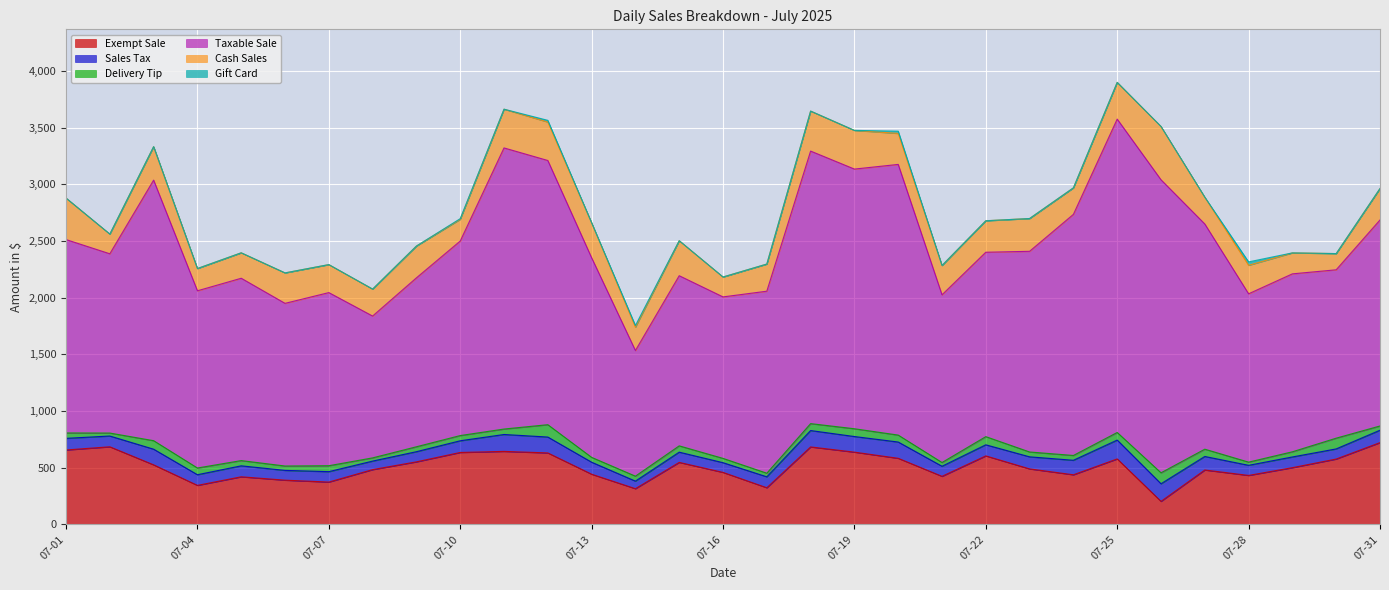

What is the value of the Gift Card point at the 28th from the left?

30.0